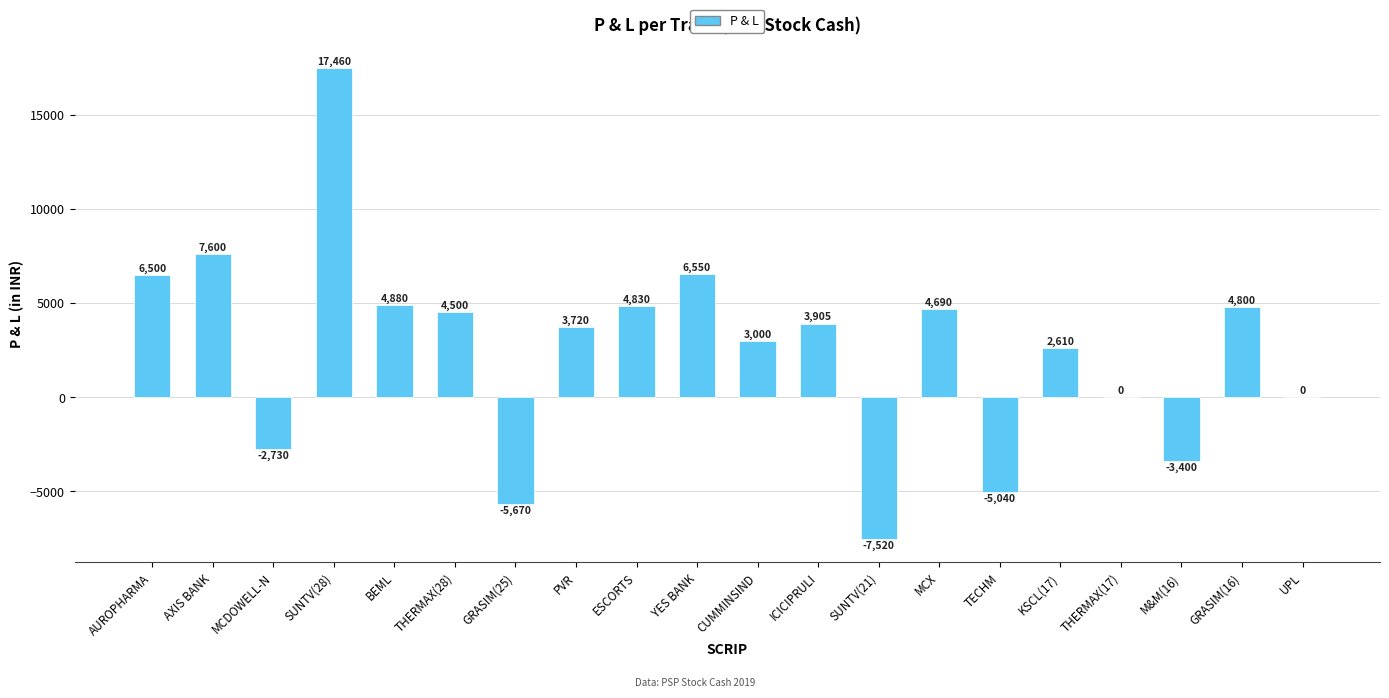

Reading right to left, transcribe all the data shown in this chart.

UPL=0	GRASIM(16)=4800	M&M(16)=-3400	THERMAX(17)=0	KSCL(17)=2610	TECHM=-5040	MCX=4690	SUNTV(21)=-7520	ICICIPRULI=3905	CUMMINSIND=3000	YES BANK=6550	ESCORTS=4830	PVR=3720	GRASIM(25)=-5670	THERMAX(28)=4500	BEML=4880	SUNTV(28)=17460	MCDOWELL-N=-2730	AXIS BANK=7600	AUROPHARMA=6500